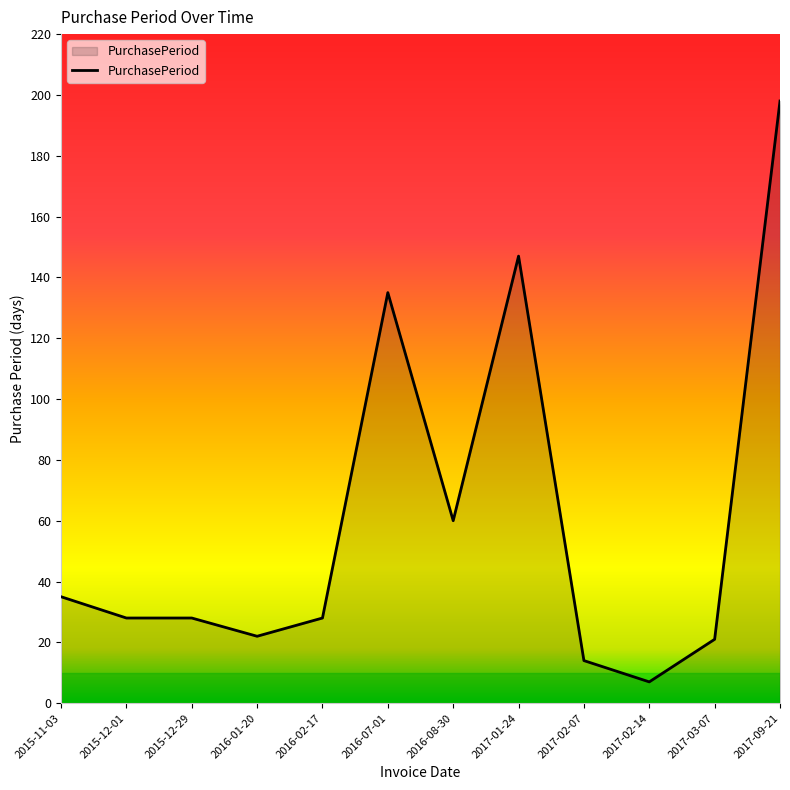

What position from the left is 2017-09-21?

12